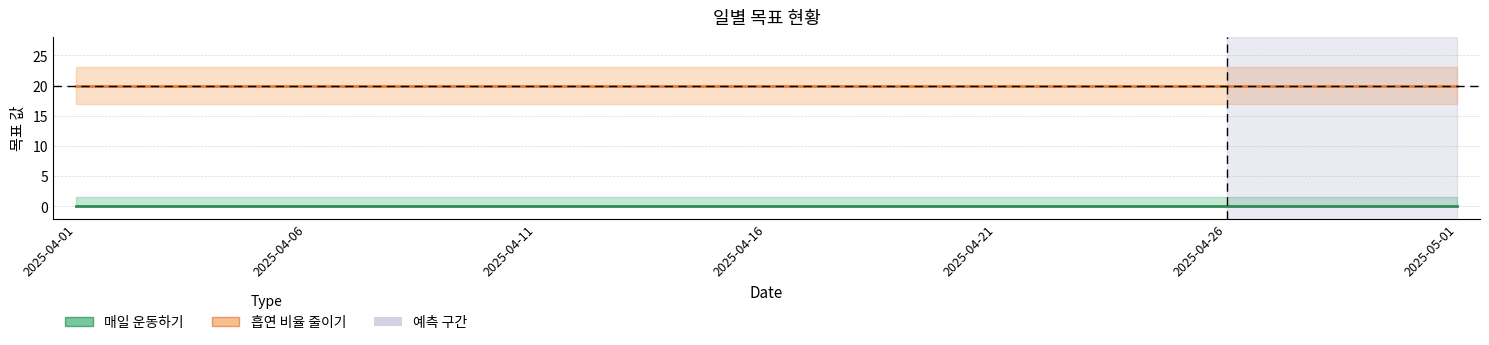

What is the sum of all 흡연 비율 줄이기 values?

620